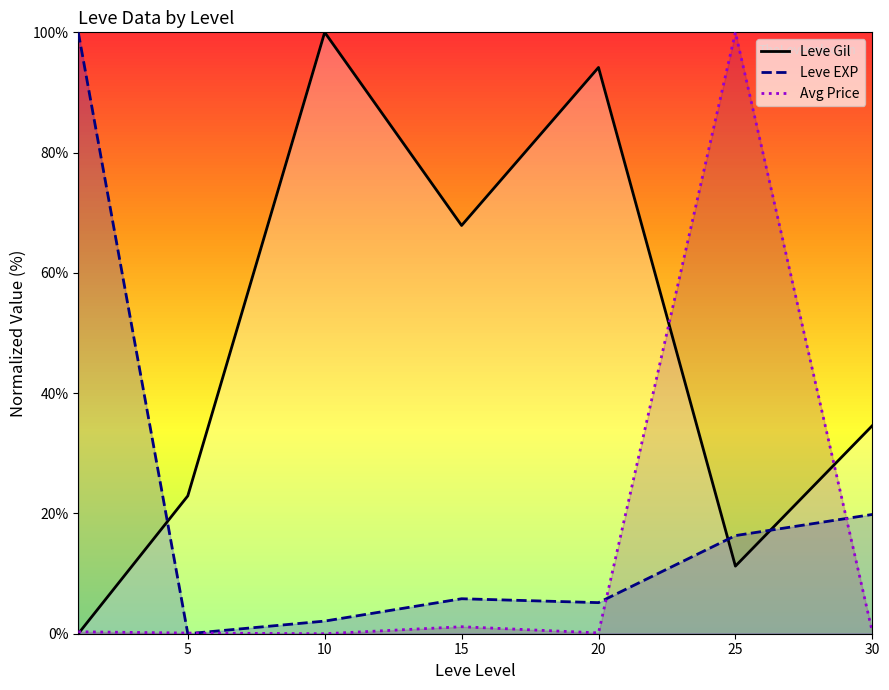

Which series has the largest total across all categories?

Leve Gil